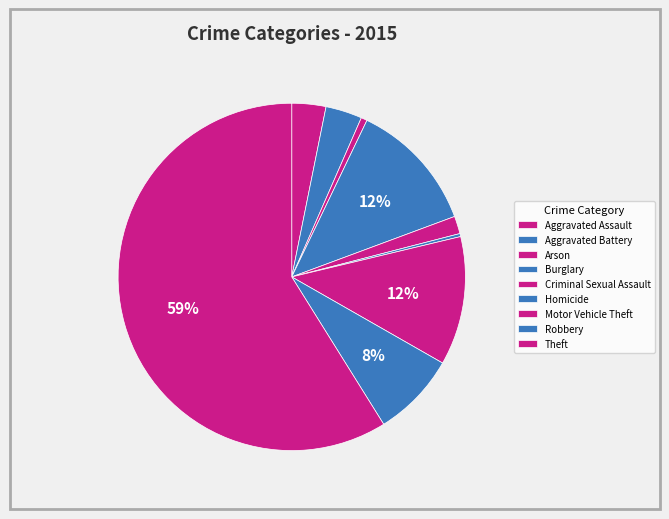

What is the total percentage of Homicide and Theft?

59.2%